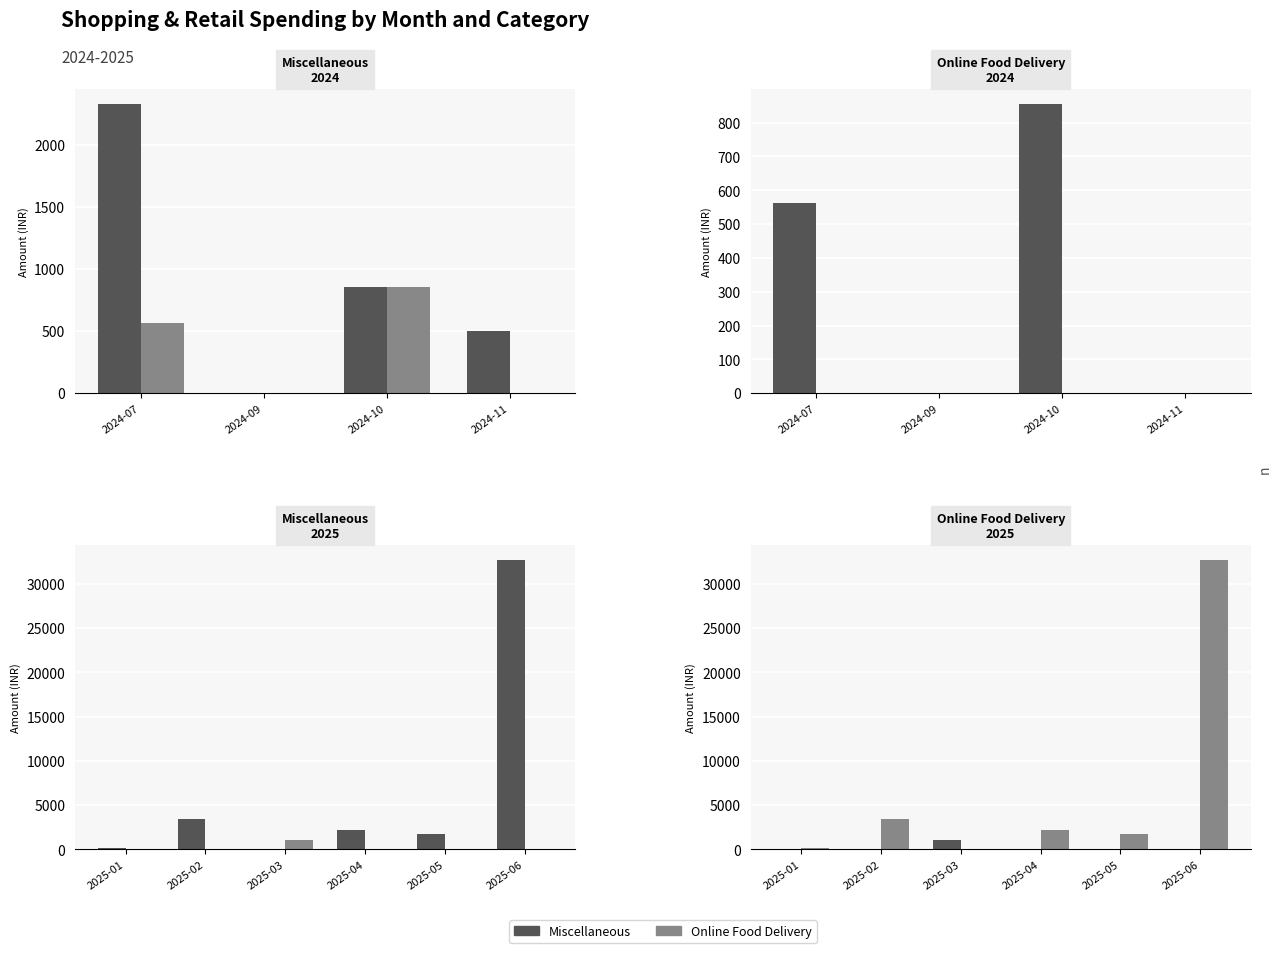

List the series in order of their overall mean, lowest first.

Miscellaneous, Online Food Delivery